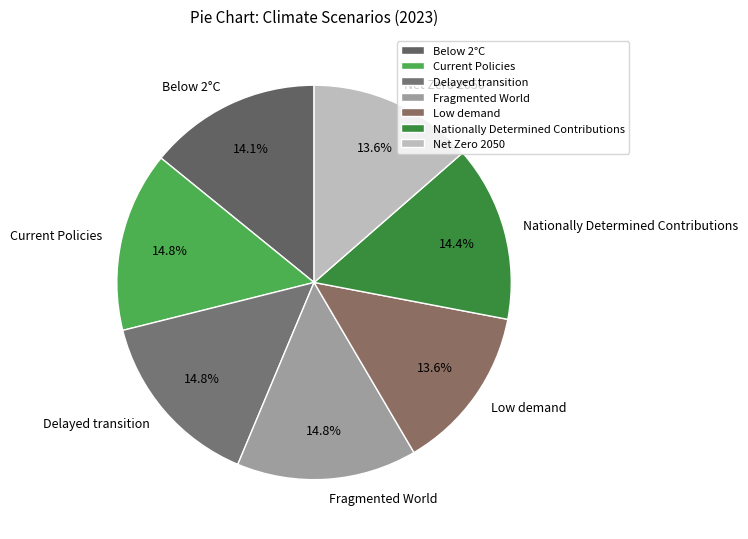

Does Current Policies account for over 50% of the chart?

No